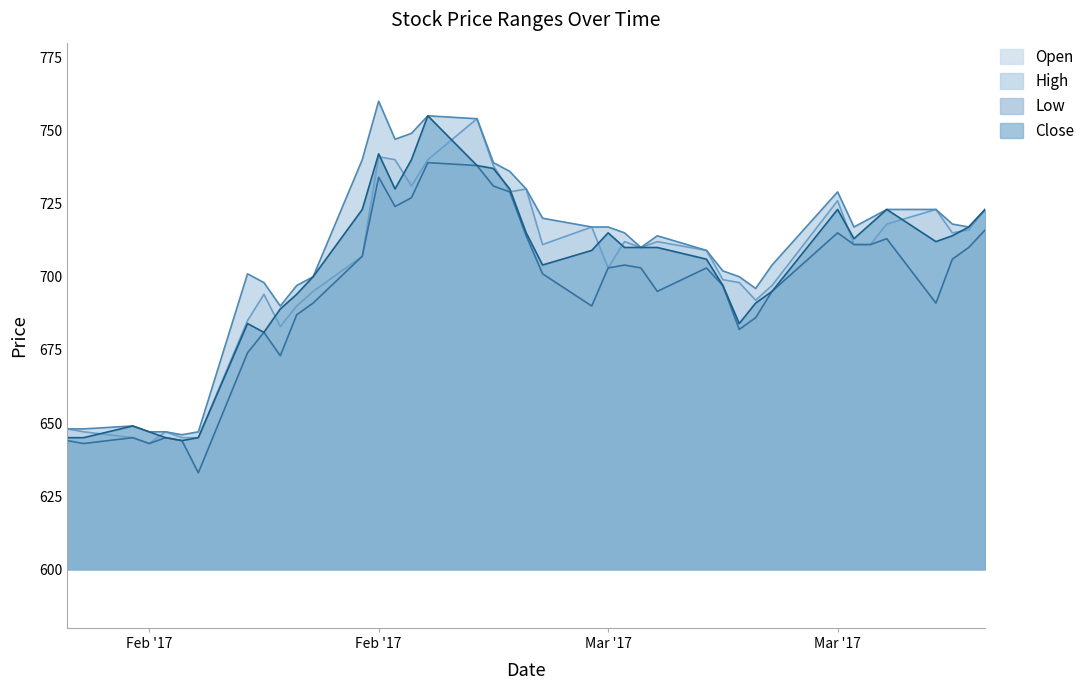

True or false: High and Low intersect in this chart.

False